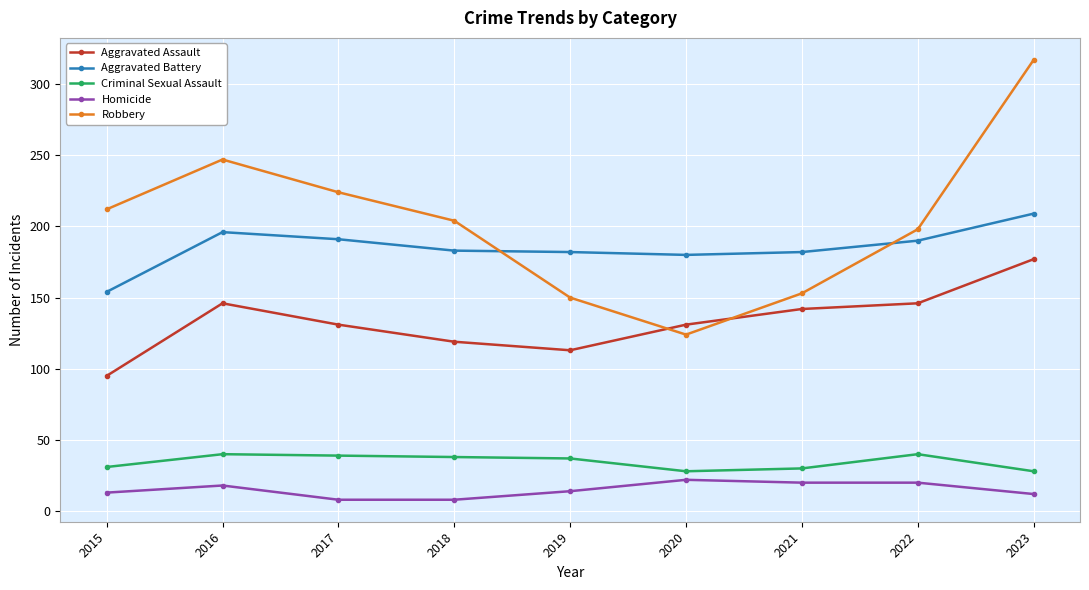

At which category is the sum across all series the highest?

2023